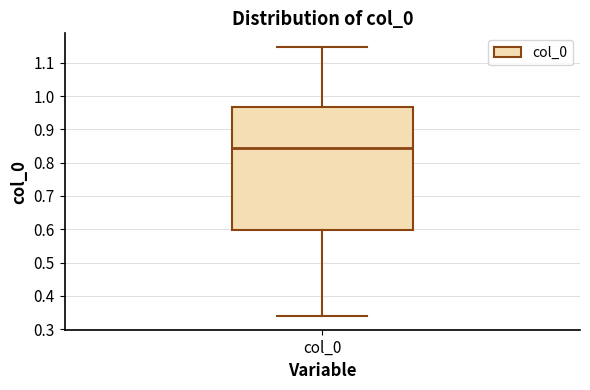

Where does the median line of the box for col_0 sit on the y-axis? The values are not printed on the chart, so give them approximately, as read against the axis.

0.84